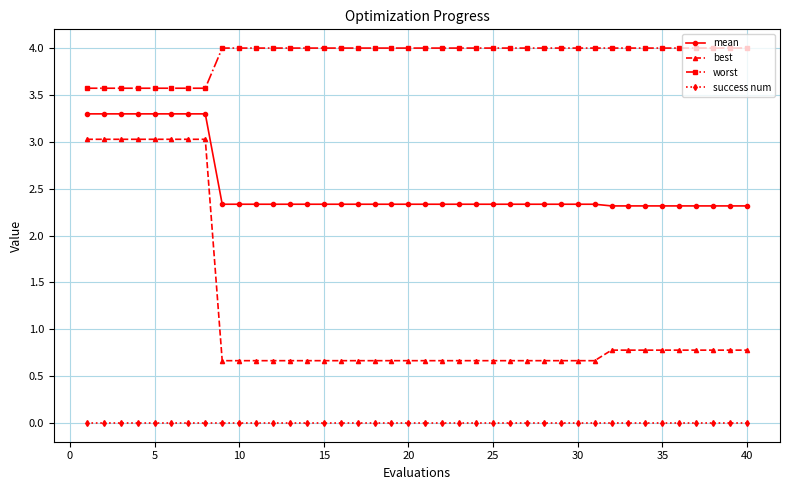

Which series has the largest total across all categories?

worst